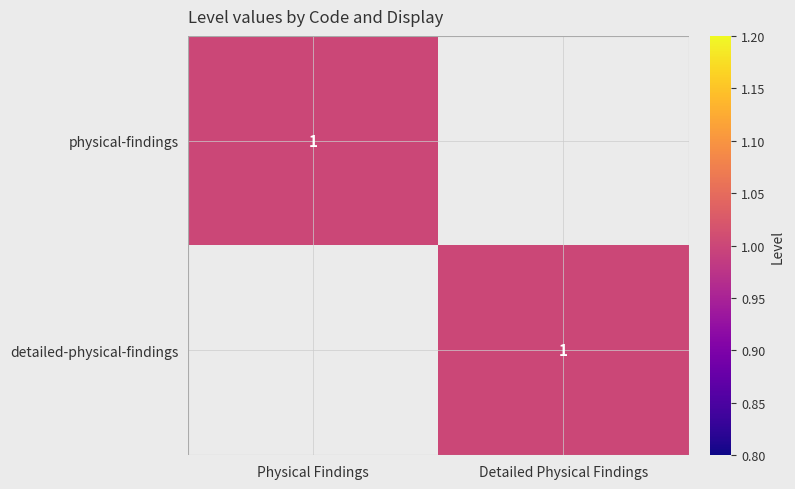

What is the spread (max minus min) of values at Physical Findings?

1